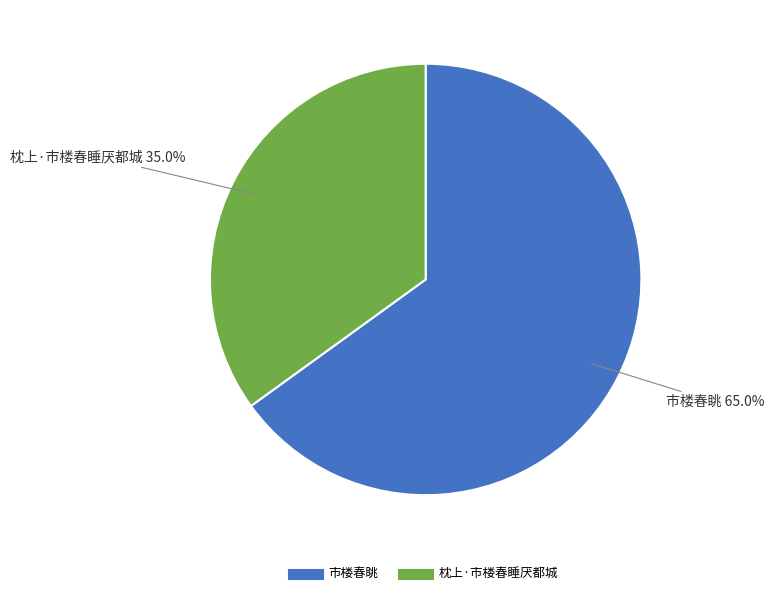

How much of the chart is everything except 枕上·市楼春睡厌都城?

65.0%